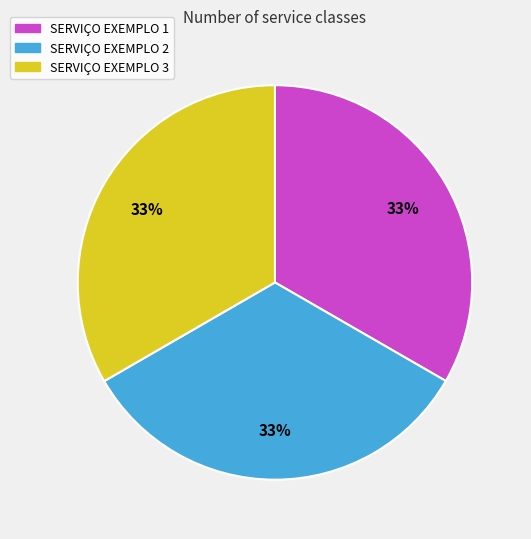

Does any single category account for the majority?

No